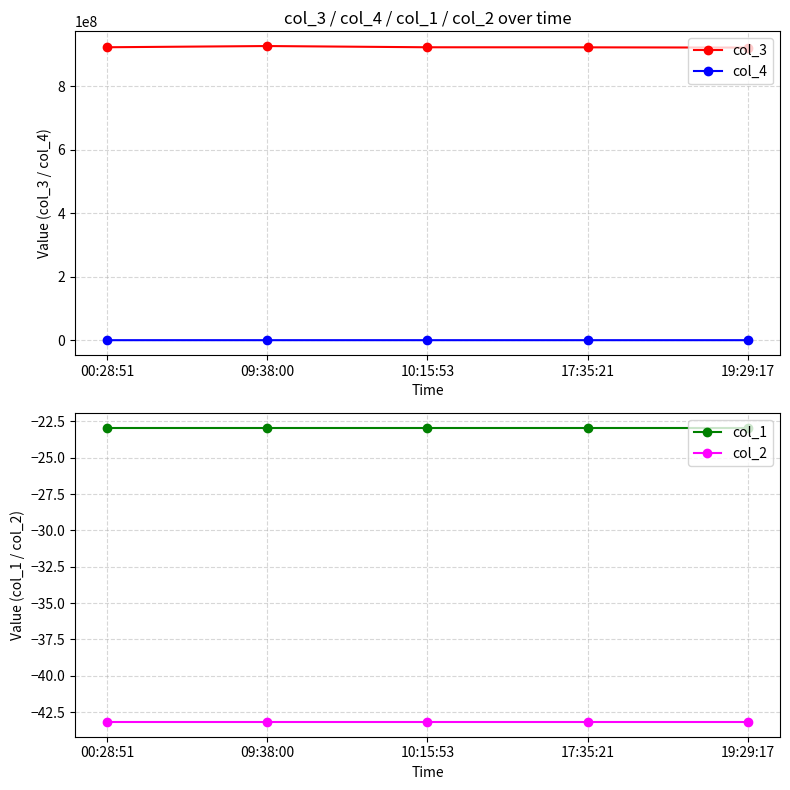

What is the difference between the maximum and minimum values in the col_3 series?

4874640